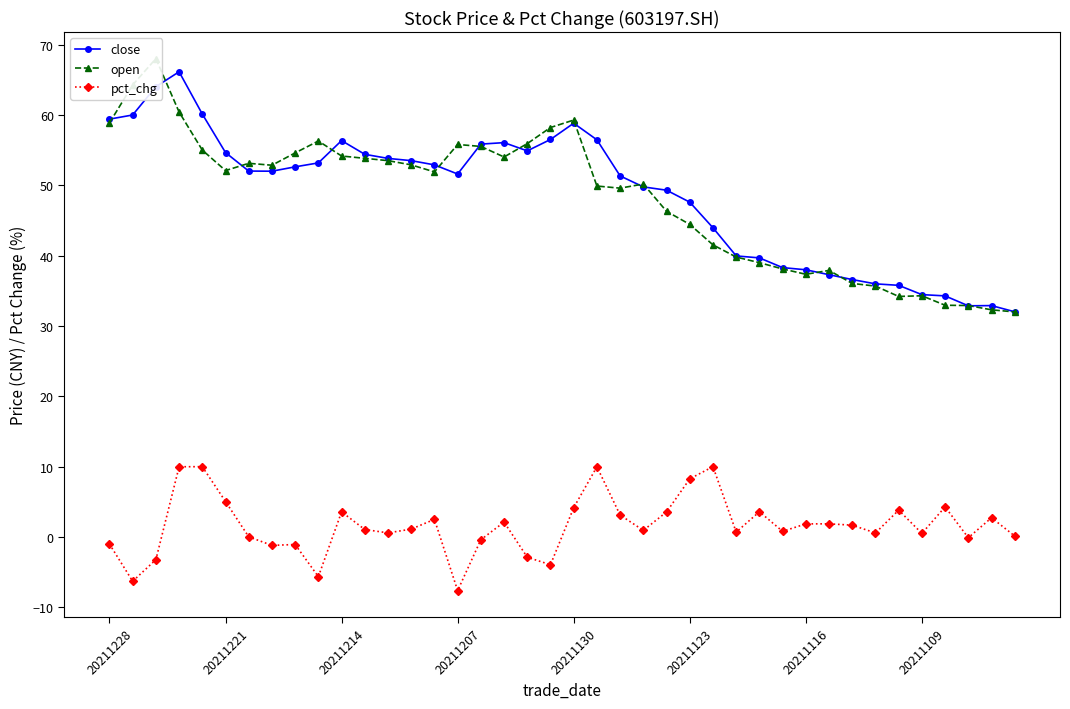

Rank the series by their maximum value, from lowest to highest.

pct_chg, close, open